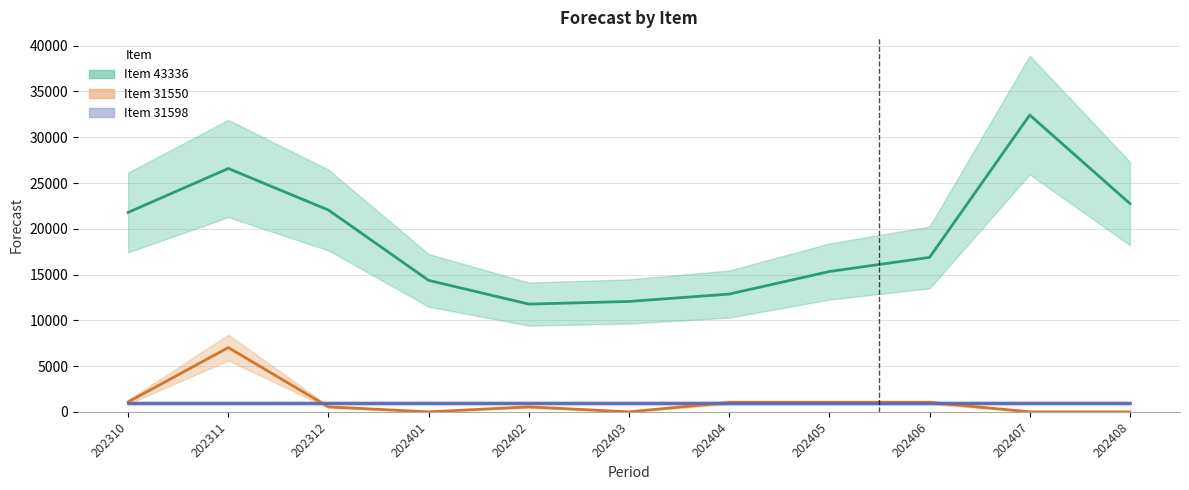

Reading right to left, list all the values displayed in this chart.

Item 43336 (line): 202408=22759	202407=32425	202406=16874	202405=15330	202404=12865	202403=12058	202402=11772	202401=14361	202312=22046	202311=26583	202310=21787
Item 31550 (line): 202408=0	202407=0	202406=1029	202405=1029	202404=1029	202403=0	202402=540	202401=0	202312=540	202311=7020	202310=1080
Item 31598 (line): 202408=974	202407=974	202406=974	202405=974	202404=974	202403=974	202402=974	202401=974	202312=974	202311=974	202310=974